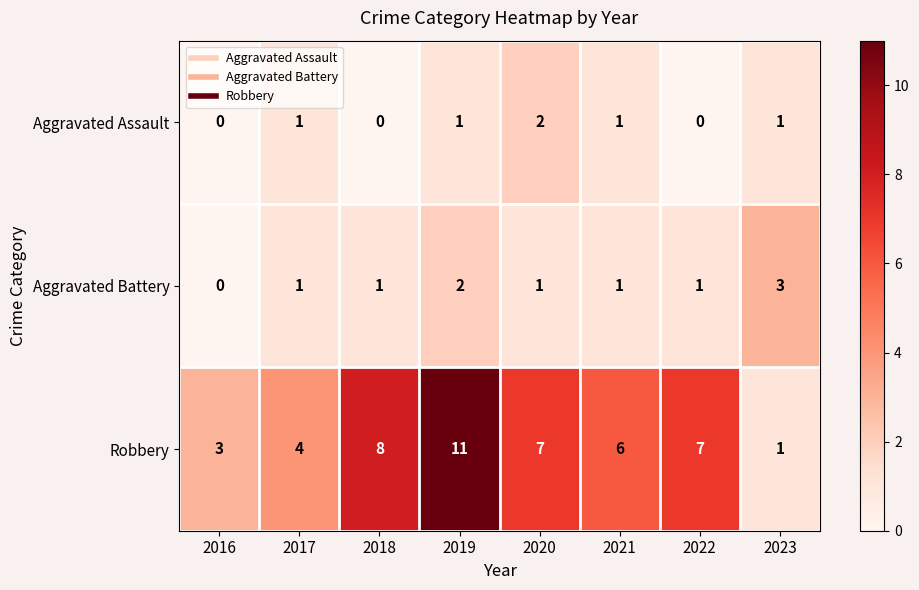

What is the sum of all Aggravated Assault values?

6